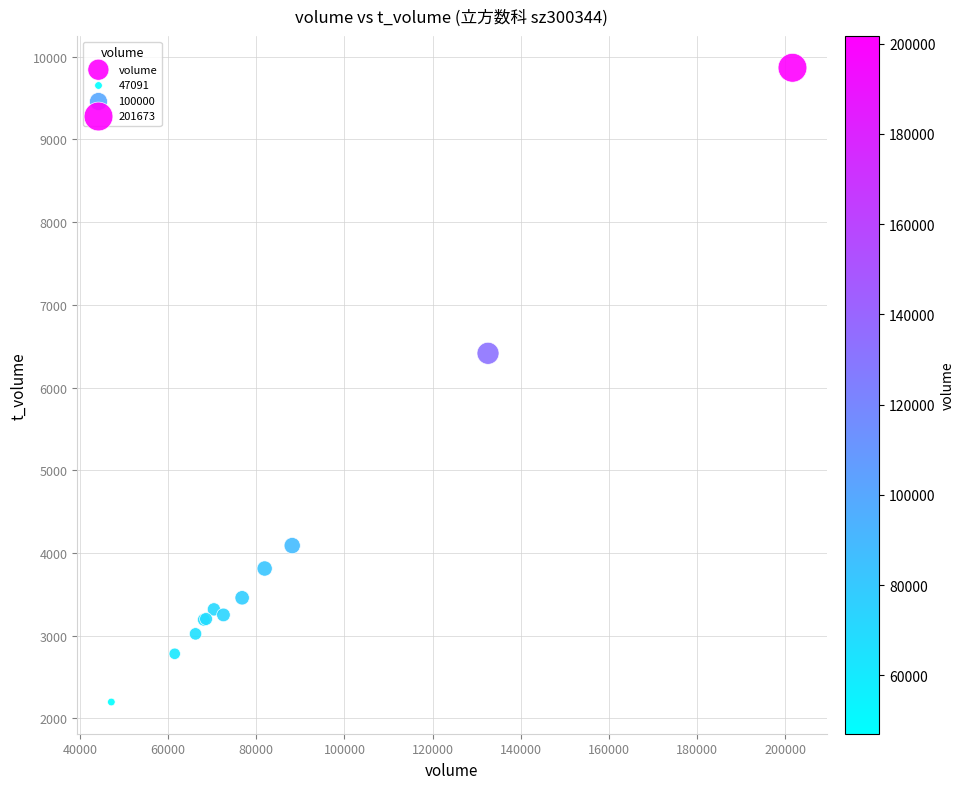

What Y value in the scatter plot is closest to 6032?

6414